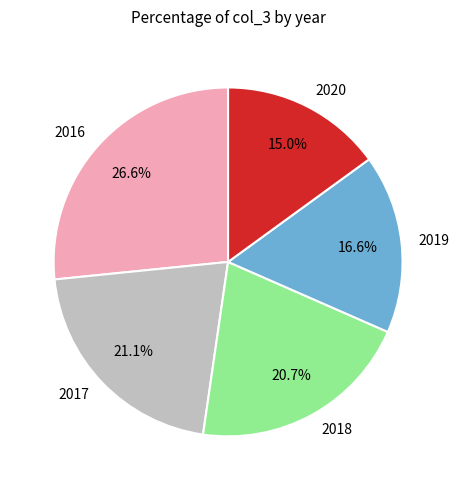

Combined, what portion of the pie is 2018 and 2016?

47.3%